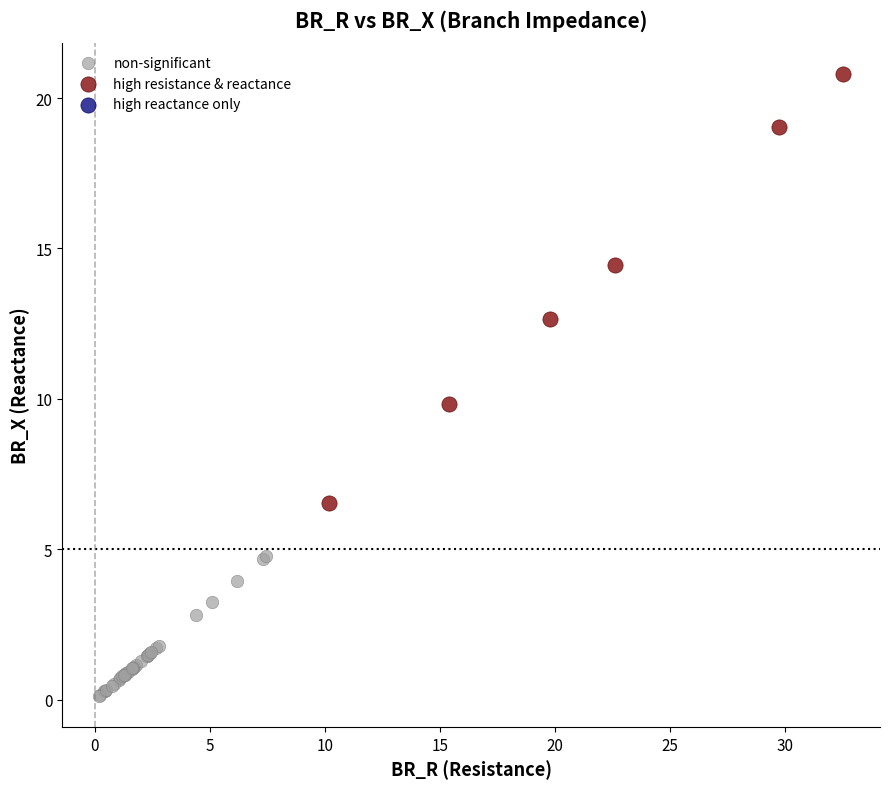

Which series contains the highest Y value?

high resistance & reactance